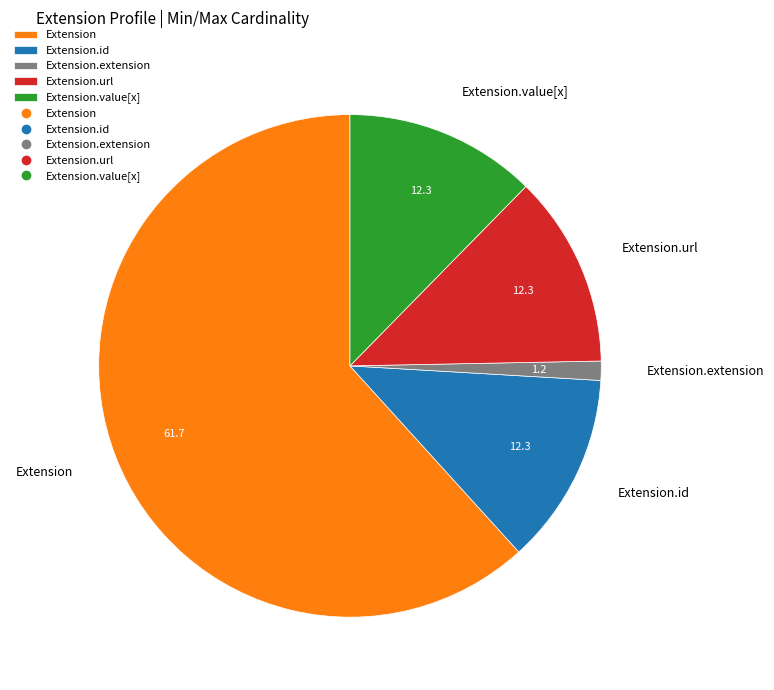

Is the sum of Extension.value[x] and Extension.extension greater than half?

No